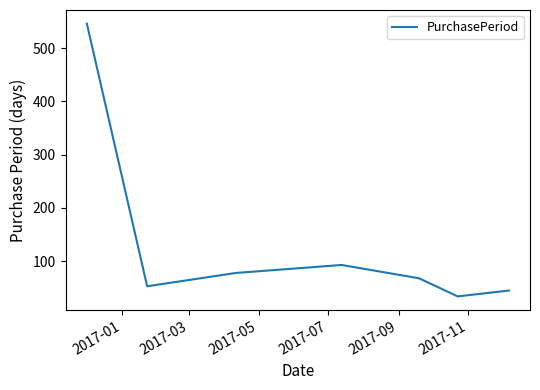

What is the difference between the maximum and second lowest values?

501